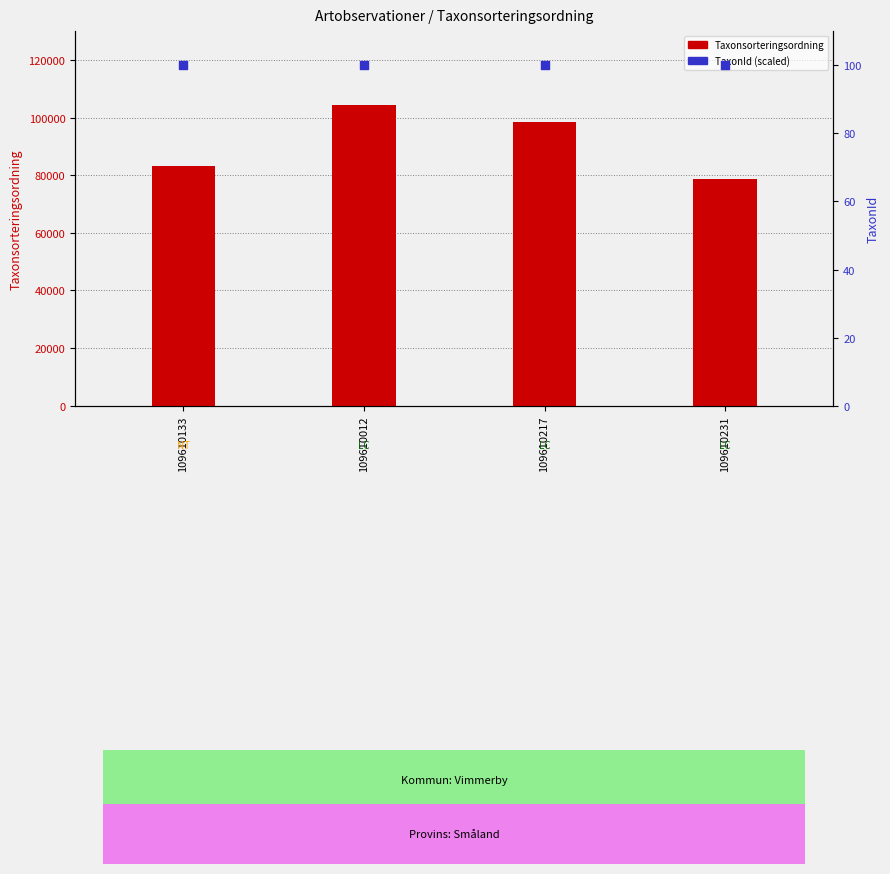

At how many categories does at least one series exceed 17451?

4